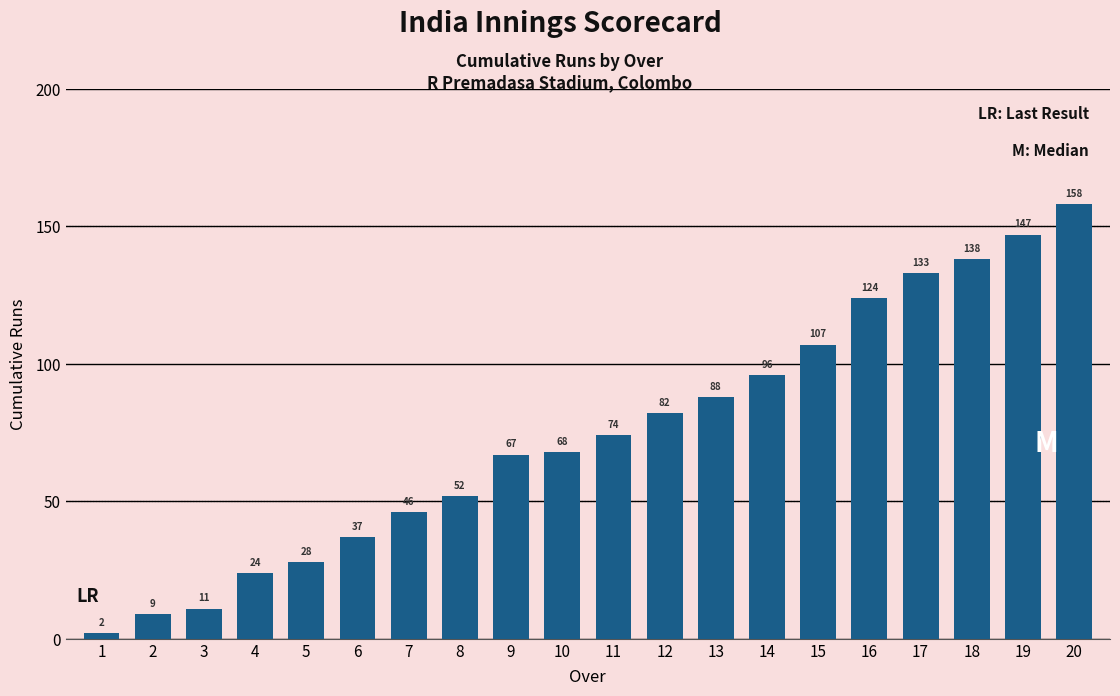

What is the smallest value displayed?

2